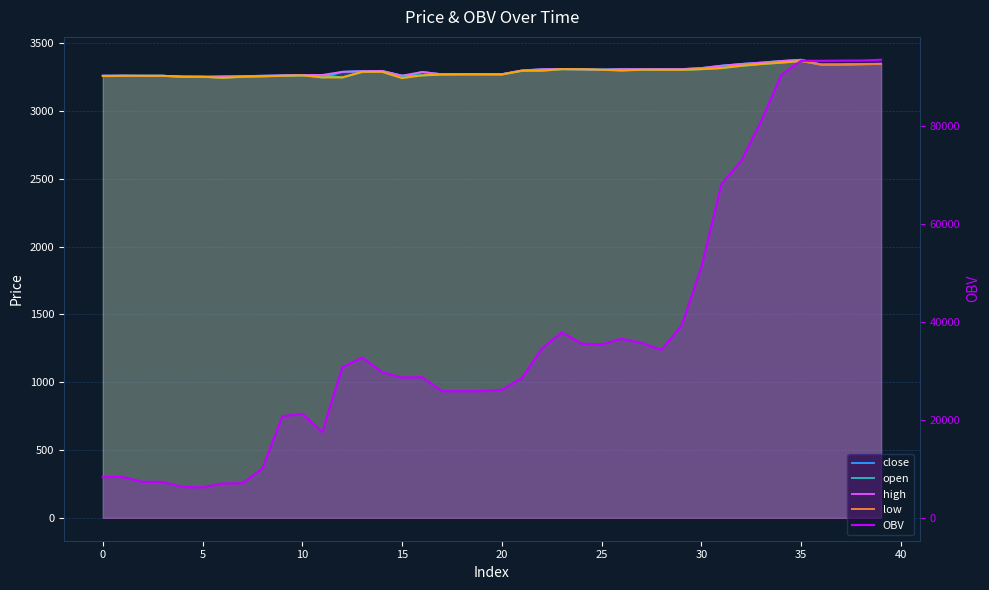

Reading left to right, what are all the values shown in this chart?

close: 3262	3262	3261	3261	3255	3254	3256	3258	3261	3264	3266	3249	3290	3295	3290	3245	3289	3272	3272	3272	3273	3300	3309	3311	3309	3306	3310	3306	3305	3310	3318	3335	3348	3358	3370	3379	3343	3344	3348	3349
open: 3259	3261	3261	3261	3254	3254	3247	3254	3257	3261	3264	3265	3249	3290	3296	3262	3264	3272	3272	3272	3271	3298	3299	3310	3309	3306	3306	3306	3310	3305	3310	3318	3335	3348	3358	3370	3344	3344	3346	3349
high: 3262	3262	3261	3261	3255	3254	3256	3258	3261	3264	3266	3267	3290	3295	3297	3262	3289	3272	3272	3272	3273	3300	3309	3311	3309	3306	3310	3310	3310	3310	3318	3335	3348	3358	3370	3379	3344	3344	3348	3349
low: 3259	3261	3261	3261	3254	3254	3246	3254	3257	3261	3264	3249	3249	3290	3290	3244	3264	3270	3272	3272	3271	3298	3299	3310	3309	3306	3299	3306	3305	3305	3310	3318	3335	3348	3358	3370	3343	3344	3346	3349
OBV: 8331	8331	7335	7335	6287	6222	6992	7078	10047	20738	21222	17504	30731	32724	29715	28639	28705	25854	25854	25854	26121	28501	34572	37871	35535	35405	36550	35695	34308	39193	51243	68117	72892	81052	90396	93315	93293	93343	93353	93506